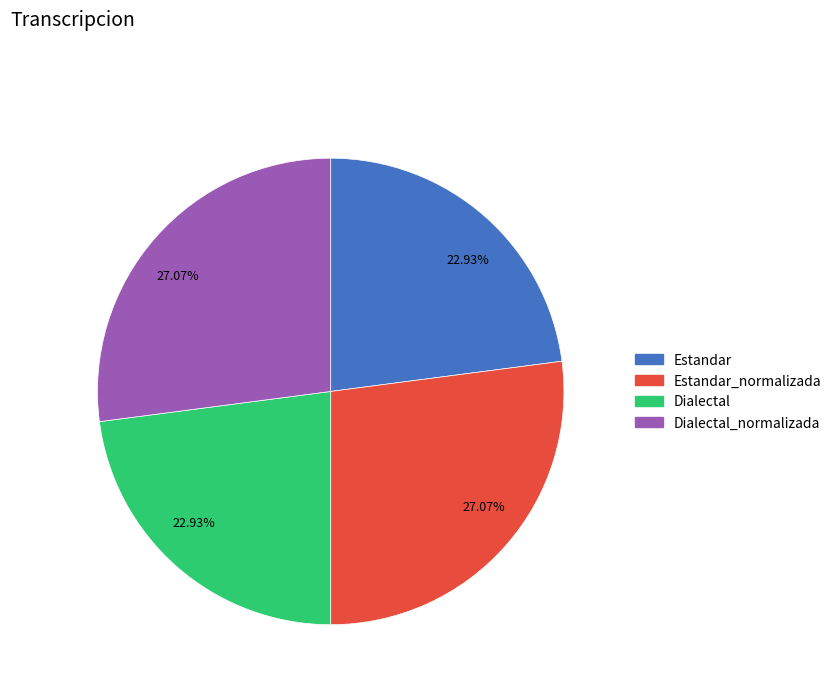

Does any single category account for the majority?

No